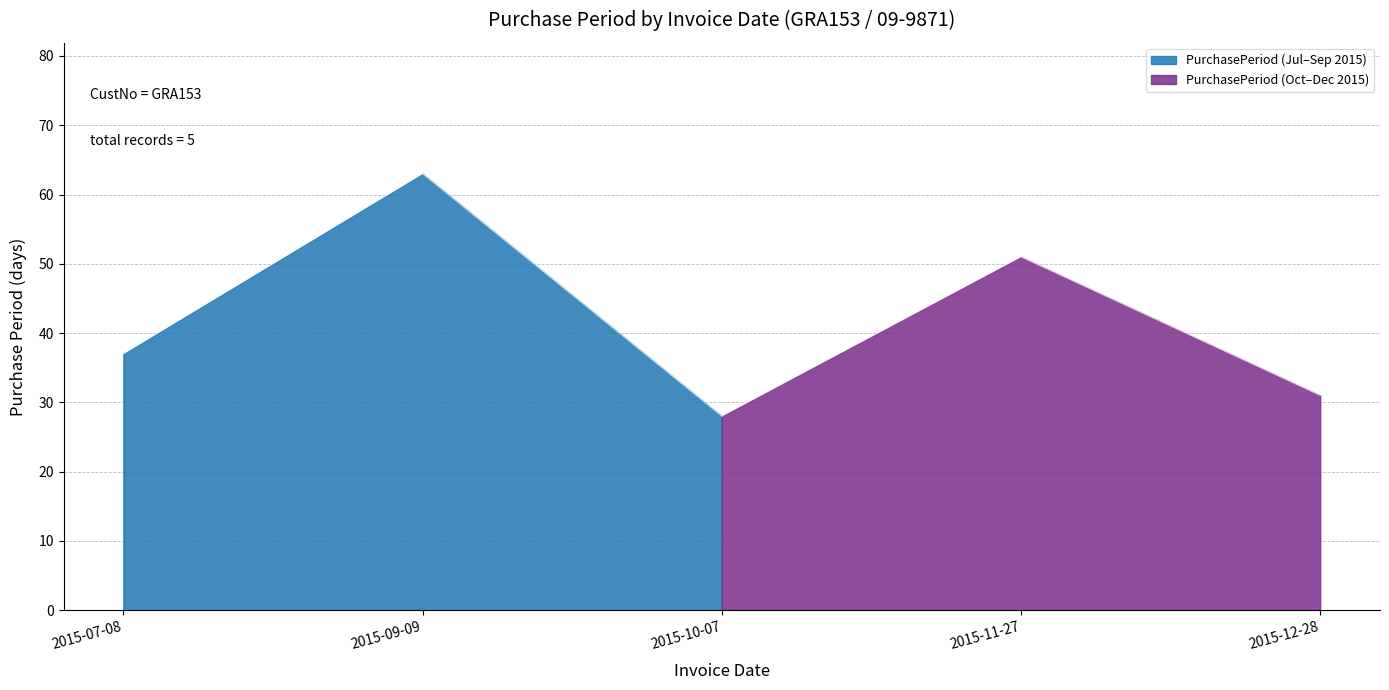

True or false: there are more than 0 points higher than both neighbors.

True